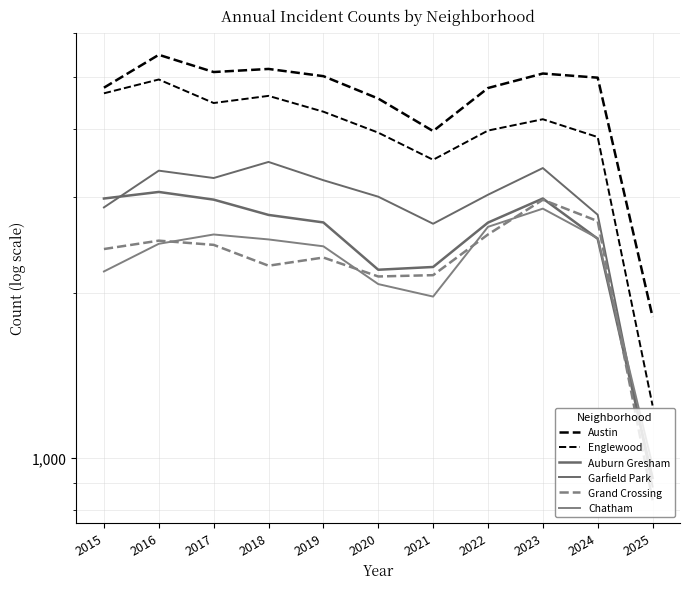

True or false: Auburn Gresham and Englewood cross at least once.

False